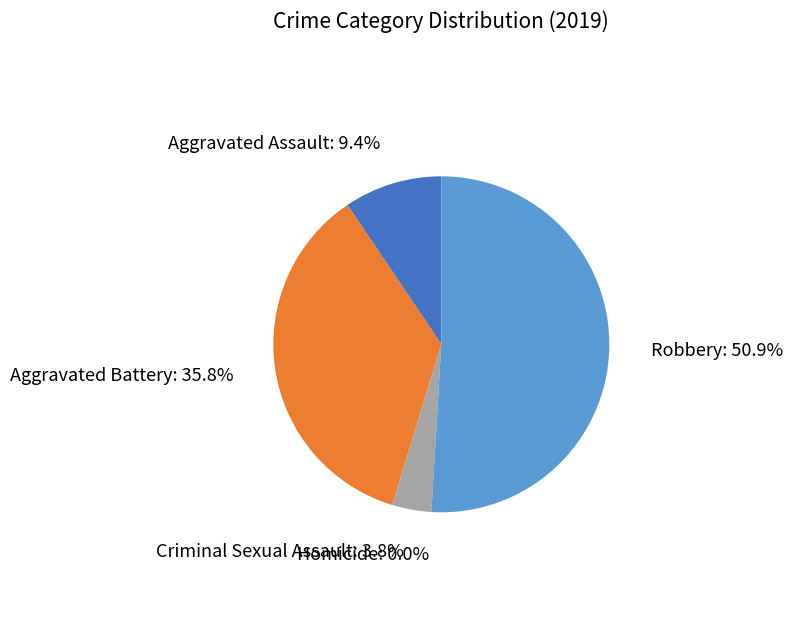

Rank the categories by value from lowest to highest.

Homicide, Criminal Sexual Assault, Aggravated Assault, Aggravated Battery, Robbery